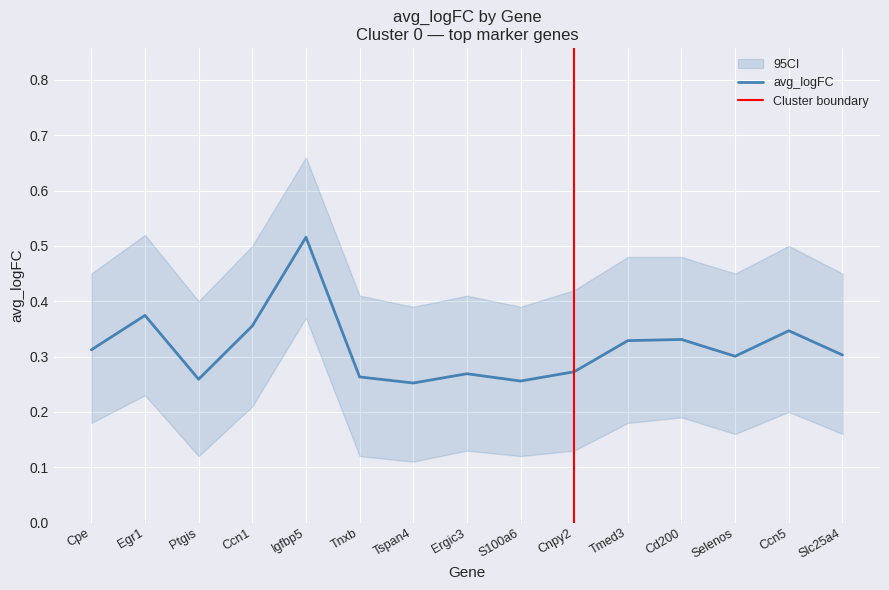

Does the chart display data point markers on the line(s)?

No